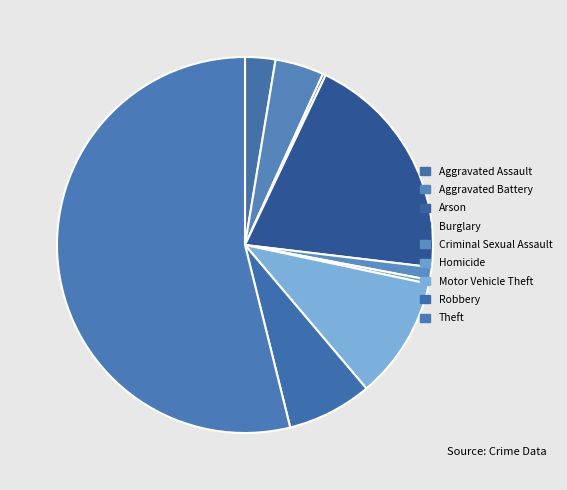

To the nearest percent, what portion does Theft represent?

54%